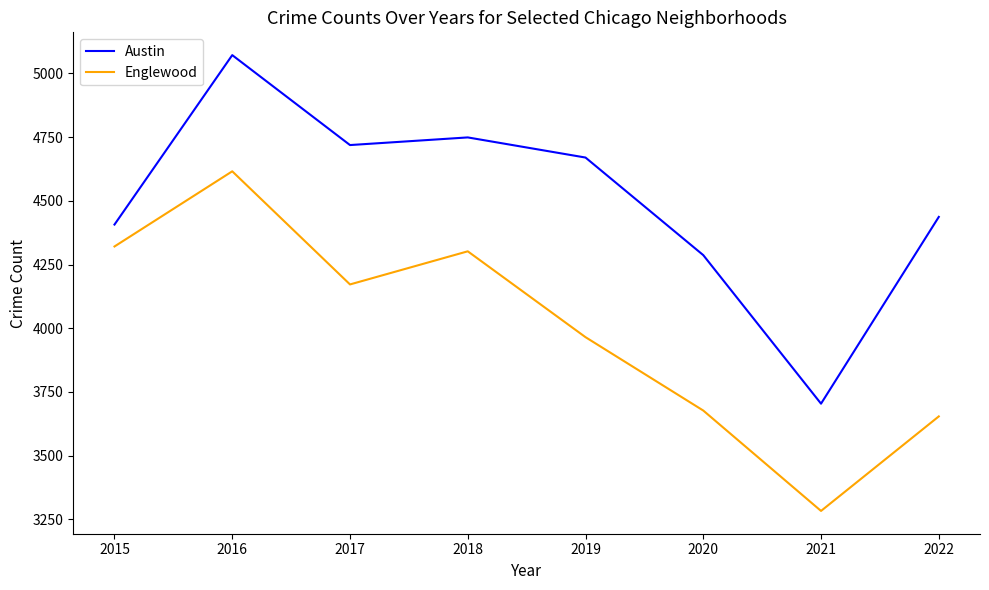

Rank the series by their maximum value, from highest to lowest.

Austin, Englewood